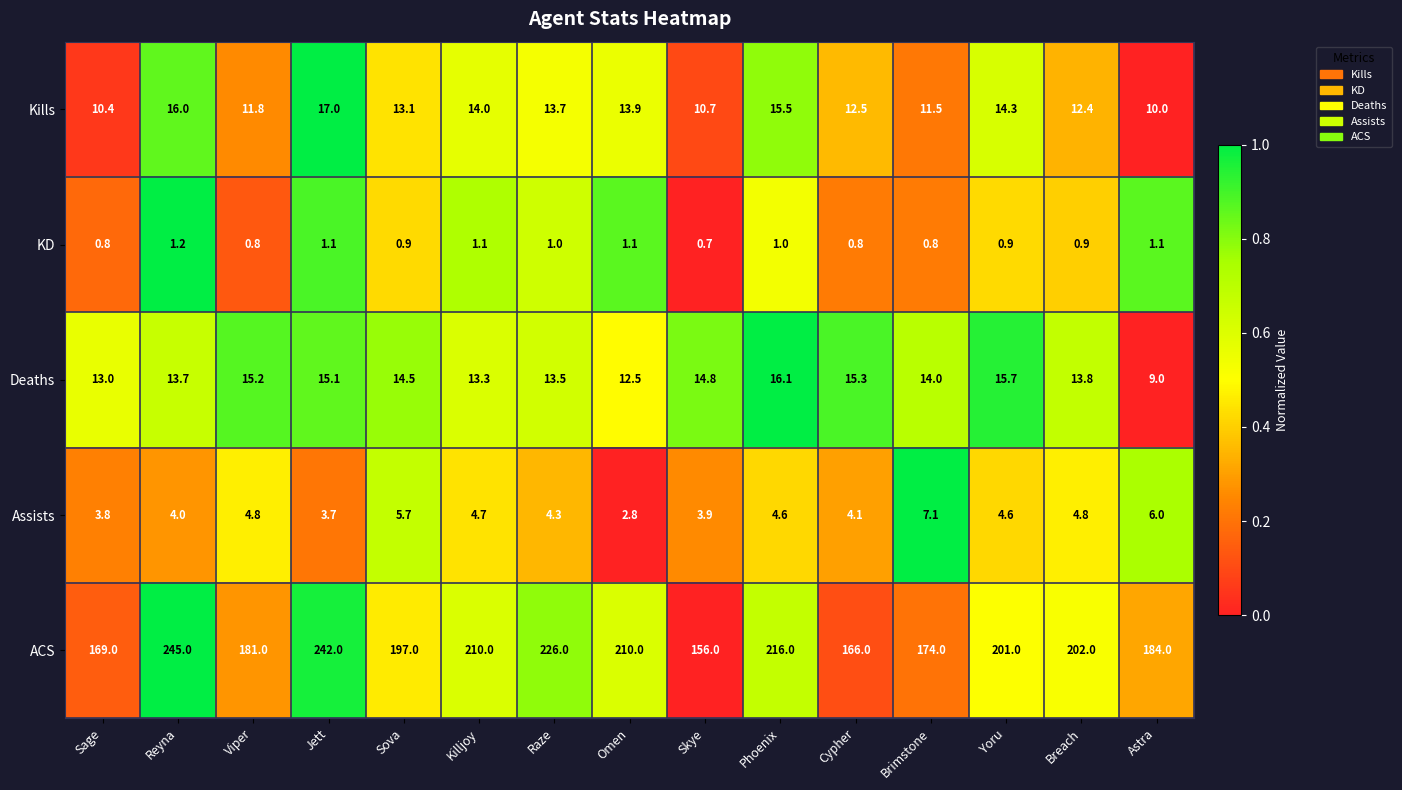

Rank the series by their maximum value, from highest to lowest.

ACS, Kills, Deaths, Assists, KD